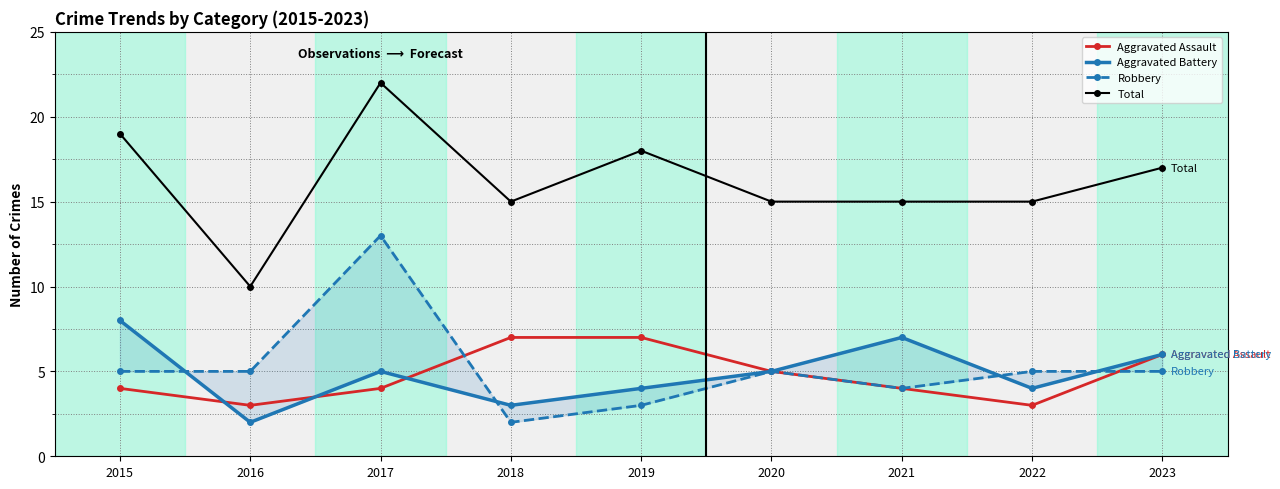

At which category does Aggravated Battery reach its first local peak?

2017